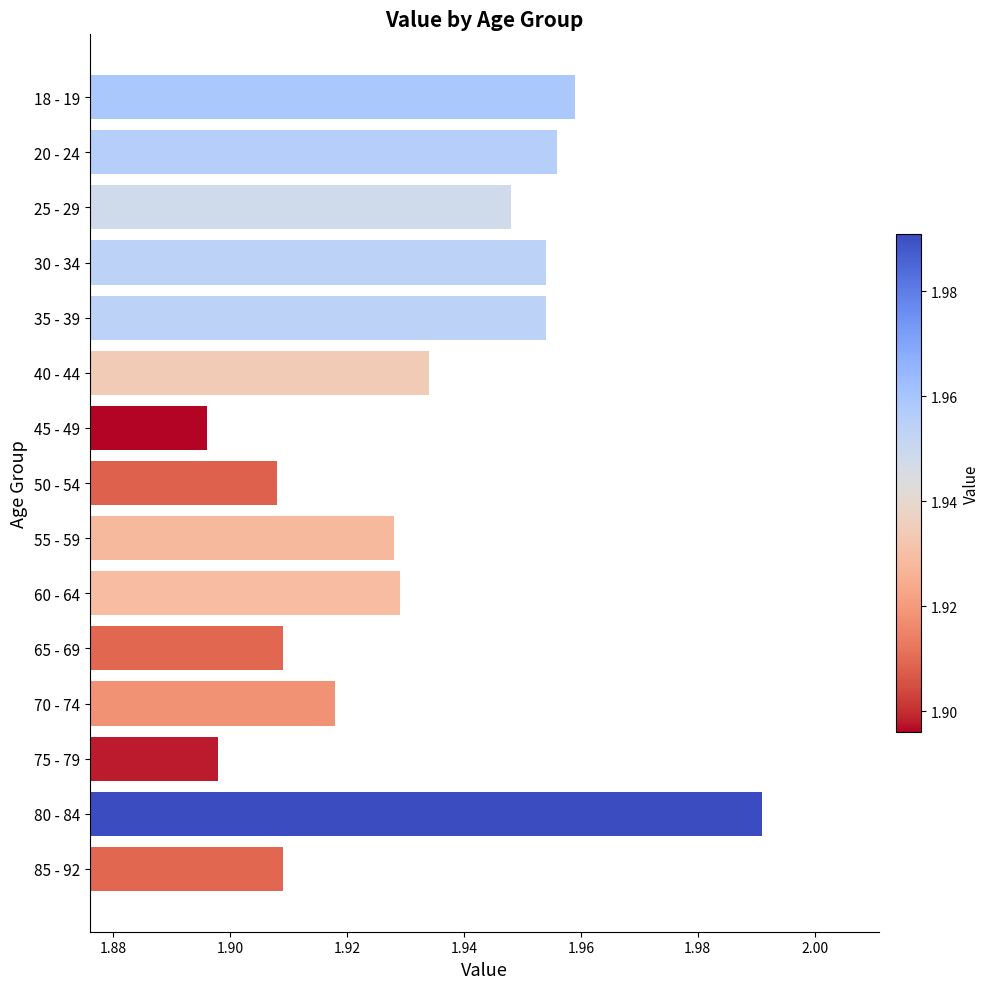

The chart shows a value of 0.9 at 25 - 29. True or false?

False